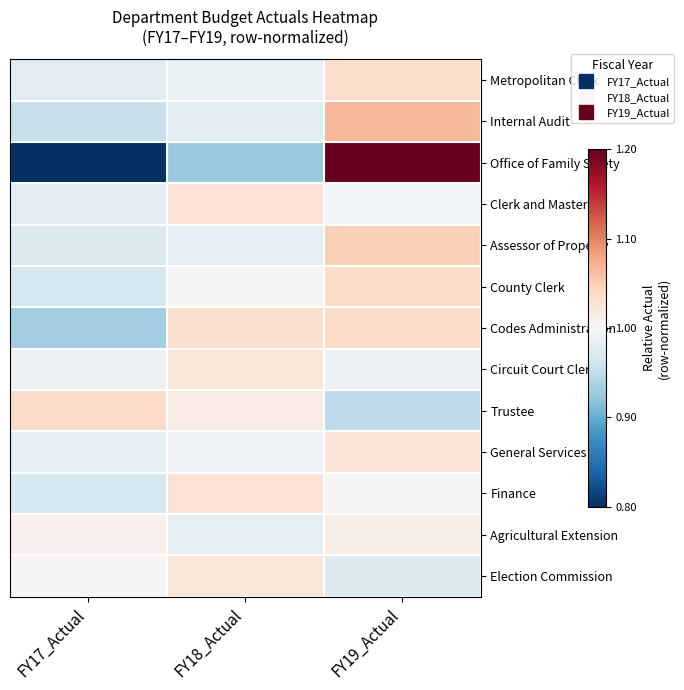

How many distinct data groups are displayed?

13